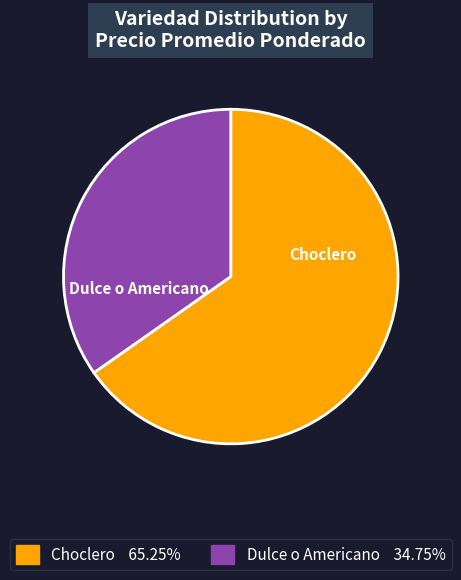

Between Dulce o Americano and Choclero, which is larger?

Choclero